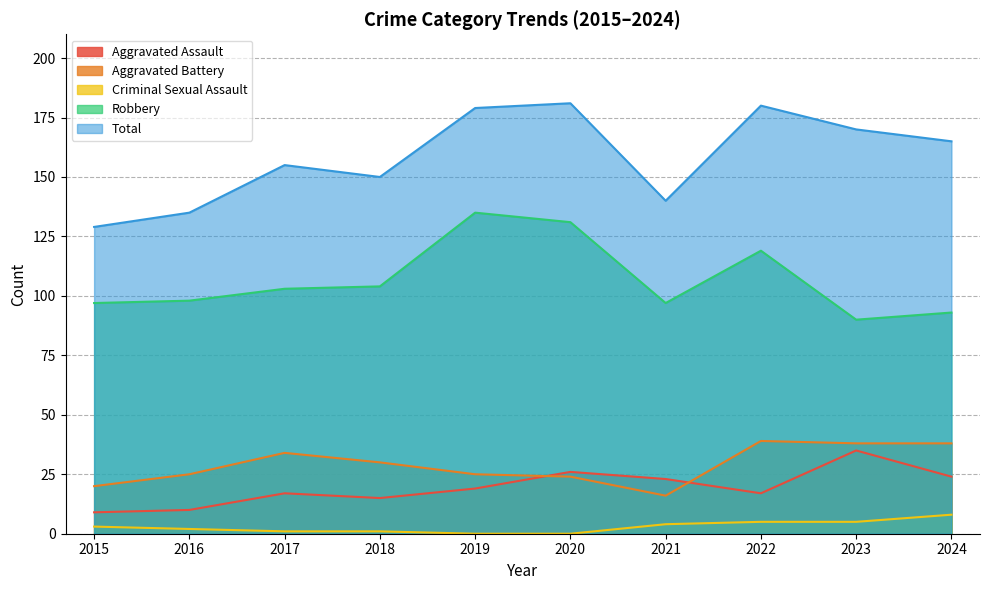

Does the chart have visible grid lines?

Yes